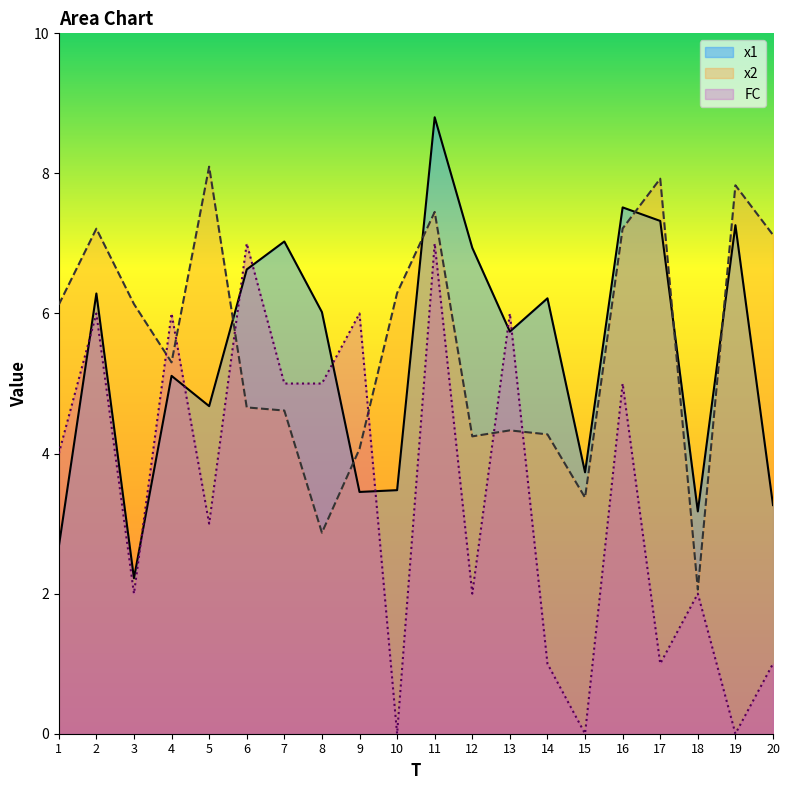

What are all the series names shown in the legend?

x1, x2, FC